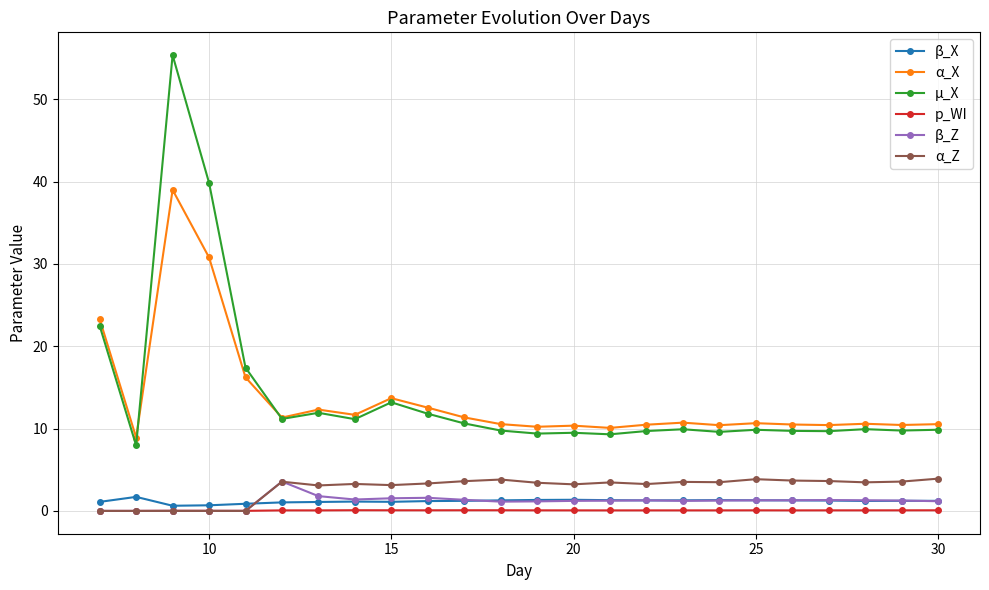

What is the average value of the β_X series?

1.2